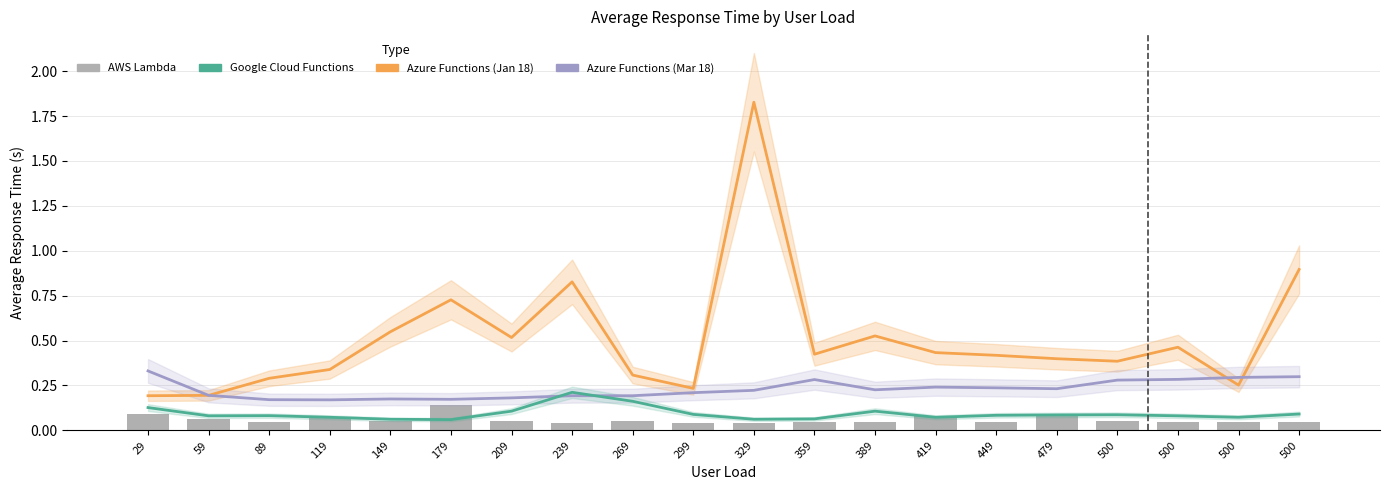

Is it true that Google Cloud Functions equals 0.1 at 299?

True